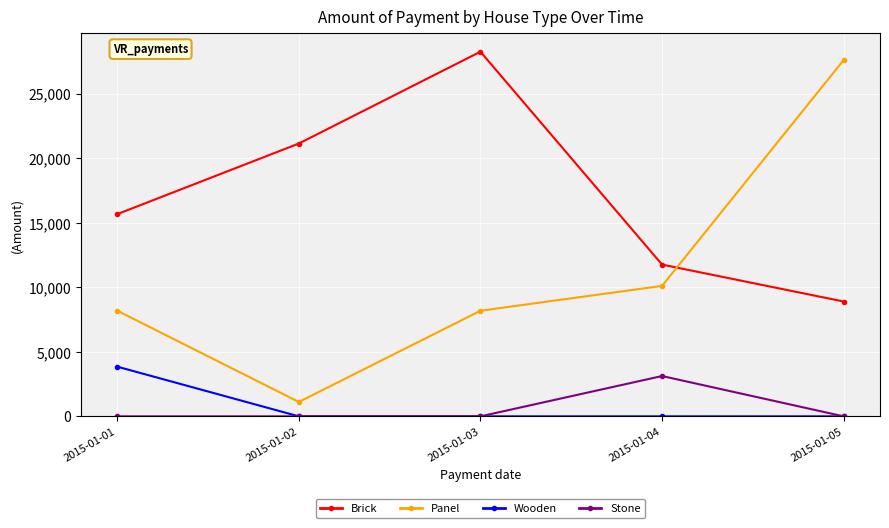

Is this an area chart (filled region under the line)?

No